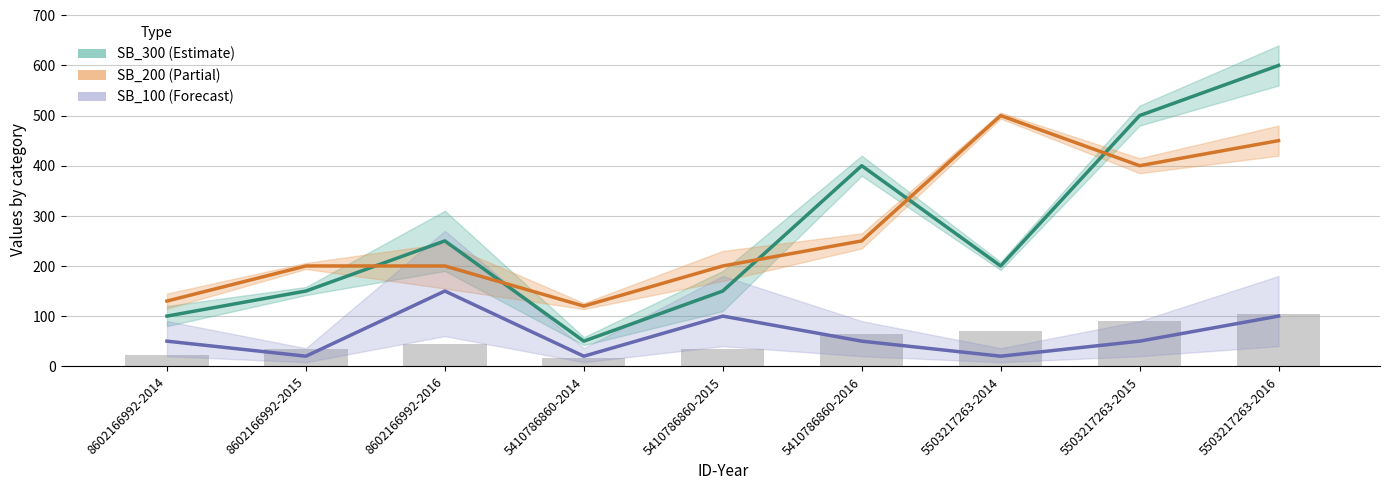

What is the value of the SB_100 (Forecast) bar at the 5th from the left?

100